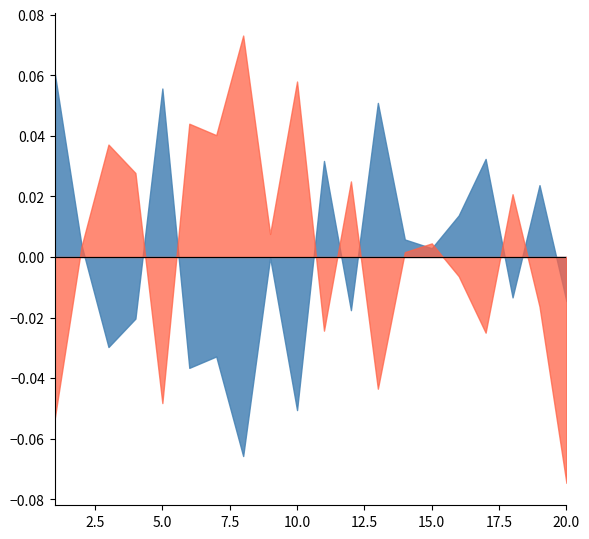

At which category does the chart reach its minimum across all series?

20.0